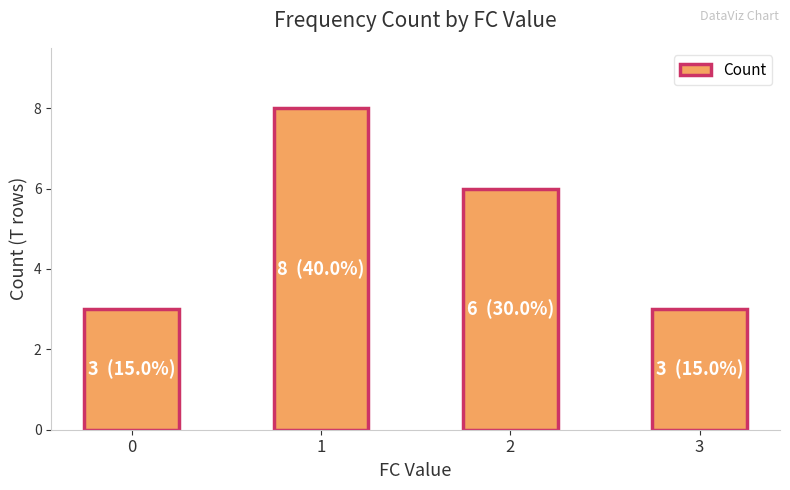

The value at 1 is 4. True or false?

False